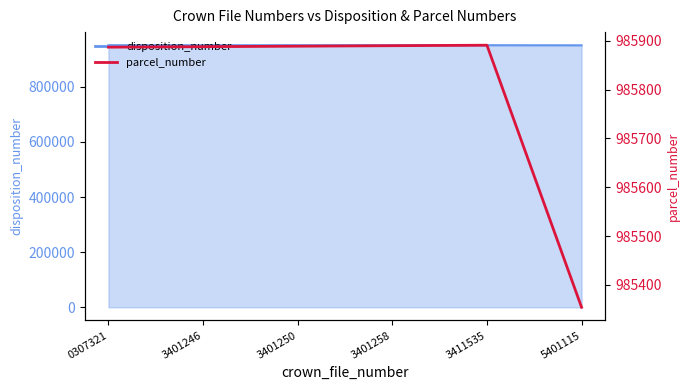

What is the average value?

985800